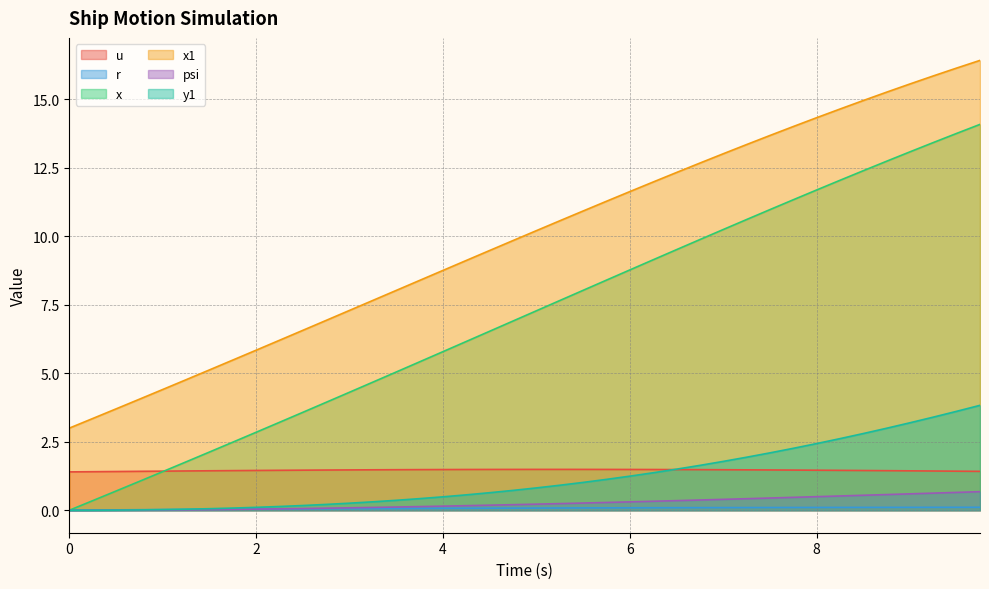

List the labels in order of u value, smallest first.

0.0, 0.25, 0.5, 9.75, 0.75, 9.5, 1.0, 9.25, 1.25, 9.0, 1.5, 8.75, 1.75, 8.5, 2.0, 8.25, 2.25, 8.0, 2.5, 7.75, 2.75, 7.5, 3.0, 7.25, 3.25, 7.0, 3.5, 6.75, 3.75, 6.5, 4.0, 6.25, 4.25, 6.0, 4.5, 5.75, 4.75, 5.5, 5.0, 5.25